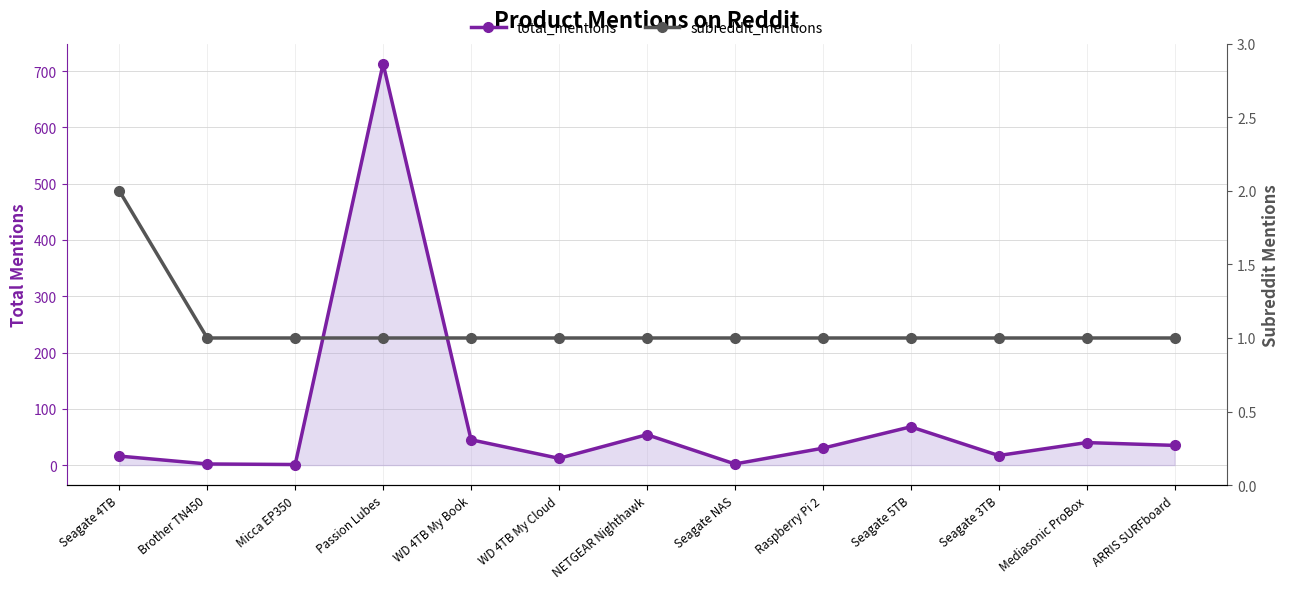

How many values in the total_mentions series exceed 30?

6